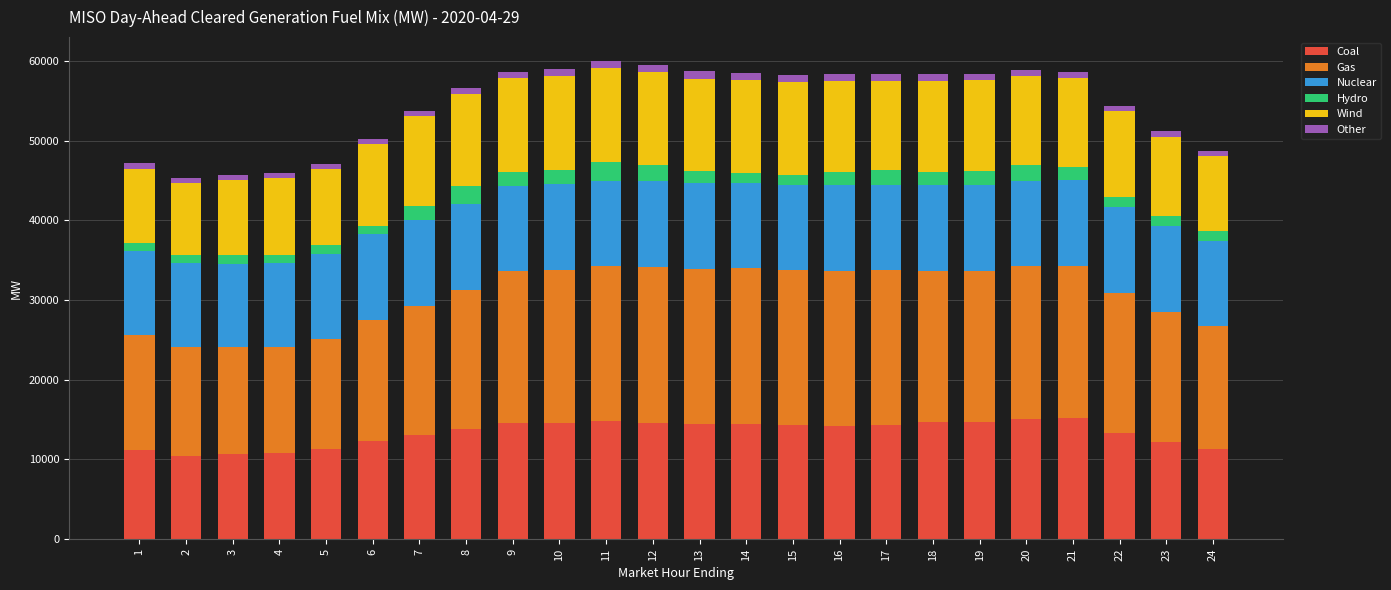

Are the bars grouped side by side (vs. stacked)?

No